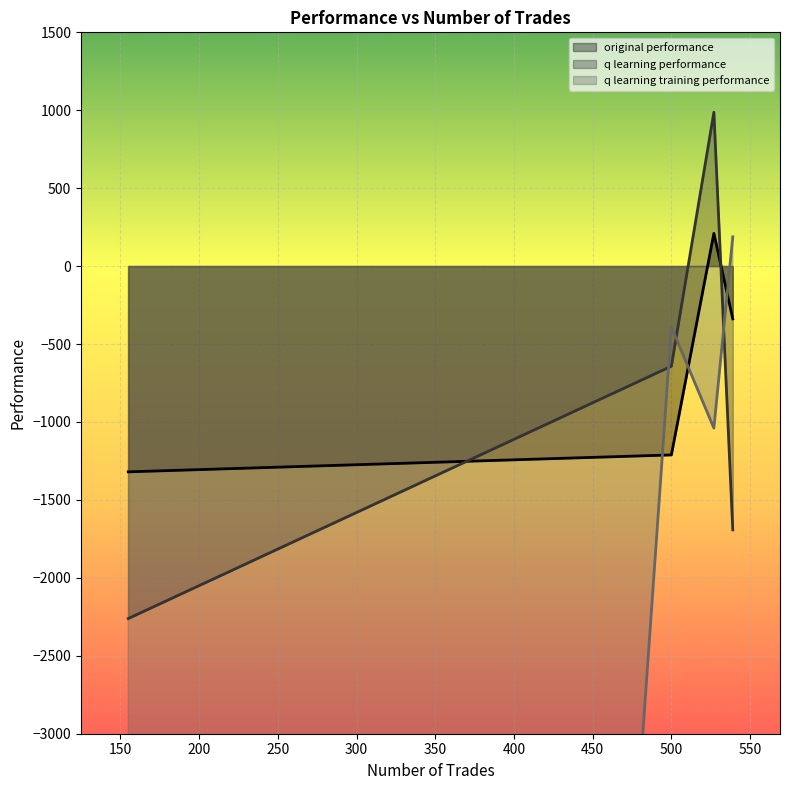

Does the chart display data point markers on the line(s)?

No